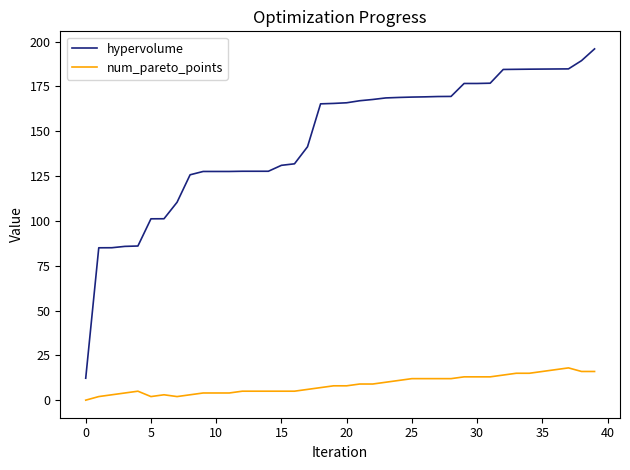

Which series has the widest spread of values?

hypervolume